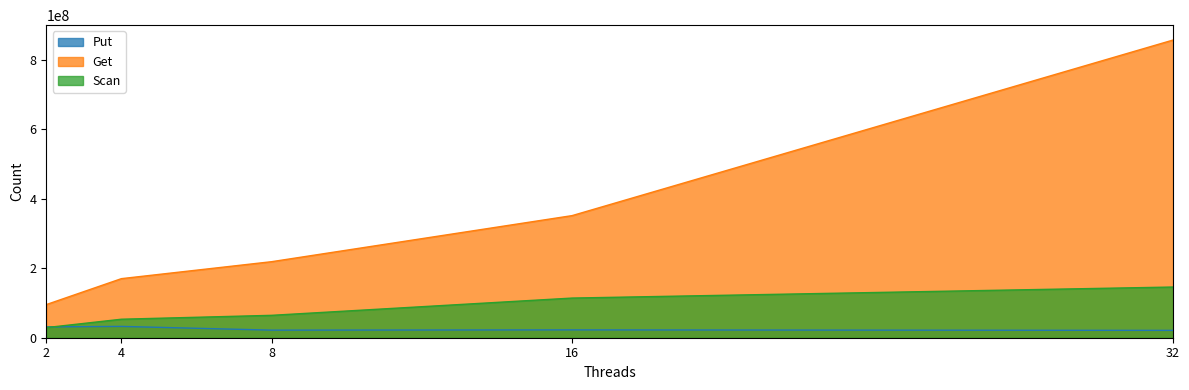

Reading left to right, extract all data points from this chart.

Put: 2=31242451	4=32563506	8=21847676	16=22596256	32=21161357
Get: 2=95434712	4=170164011	8=219026032	16=351717658	32=857440175
Scan: 2=29178211	4=53293587	8=64508797	16=114223934	32=146014675